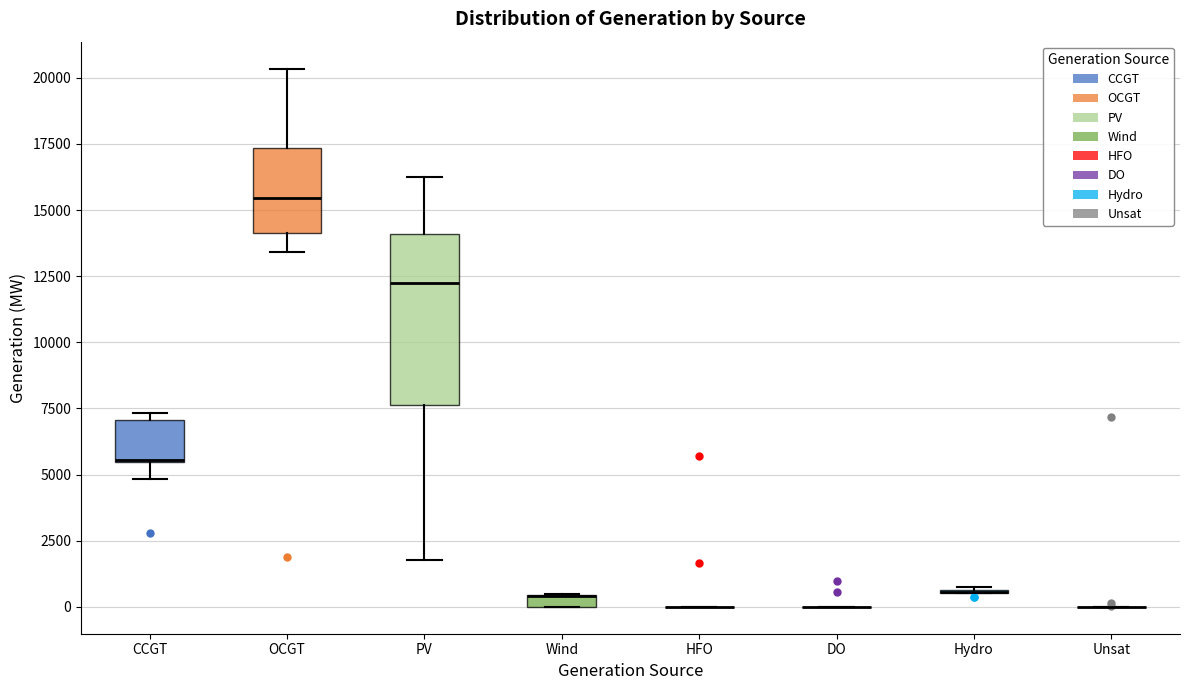

Where does the lower whisker of the box for PV end on the y-axis? The values are not printed on the chart, so give them approximately, as read against the axis.

2000